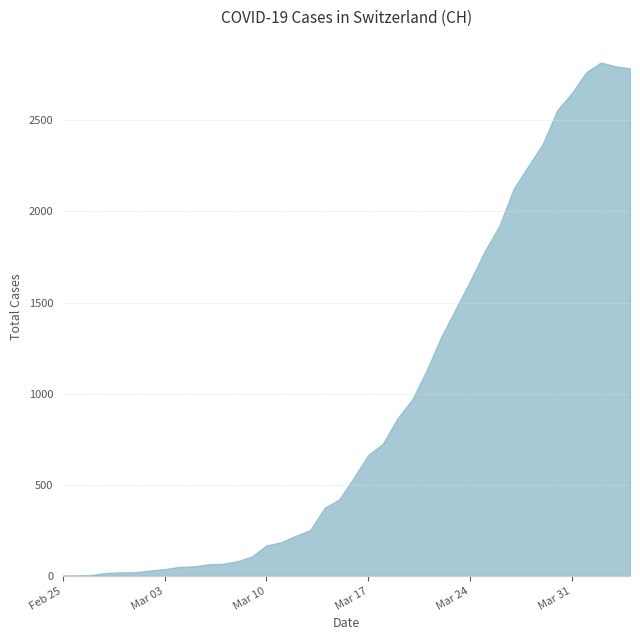

What is the difference between the maximum and minimum values?

2817